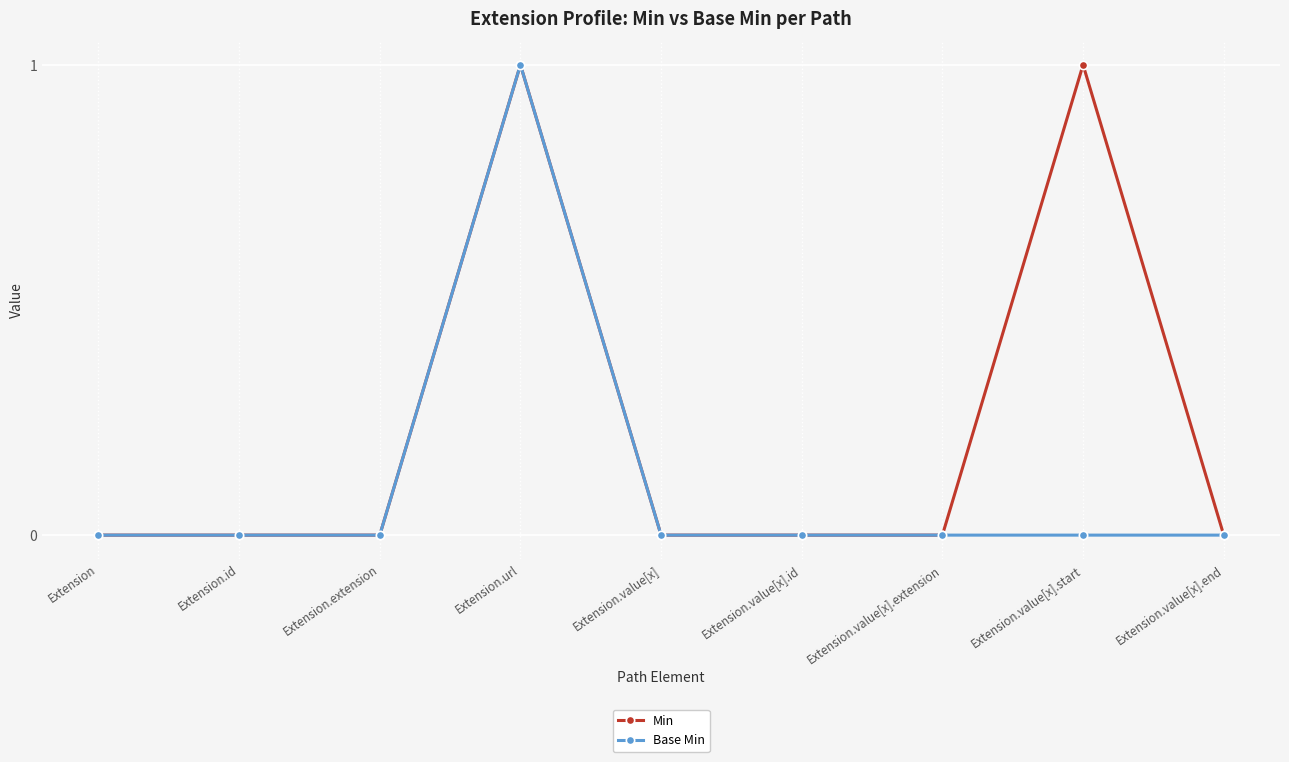

What are all the series names shown in the legend?

Min, Base Min